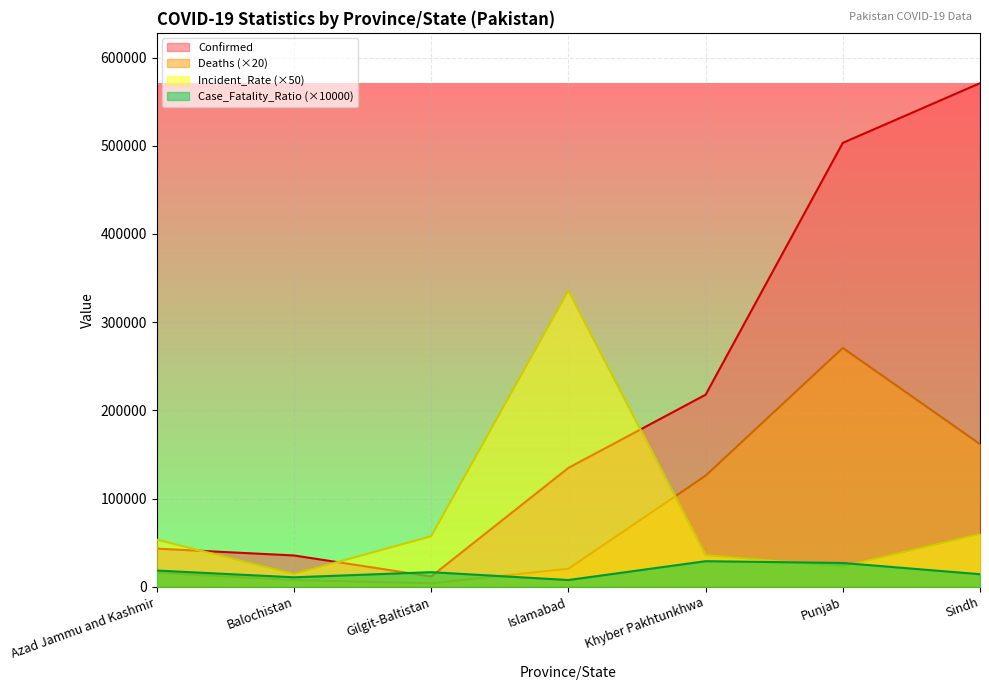

At which label does Incident_Rate reach its peak?

Islamabad